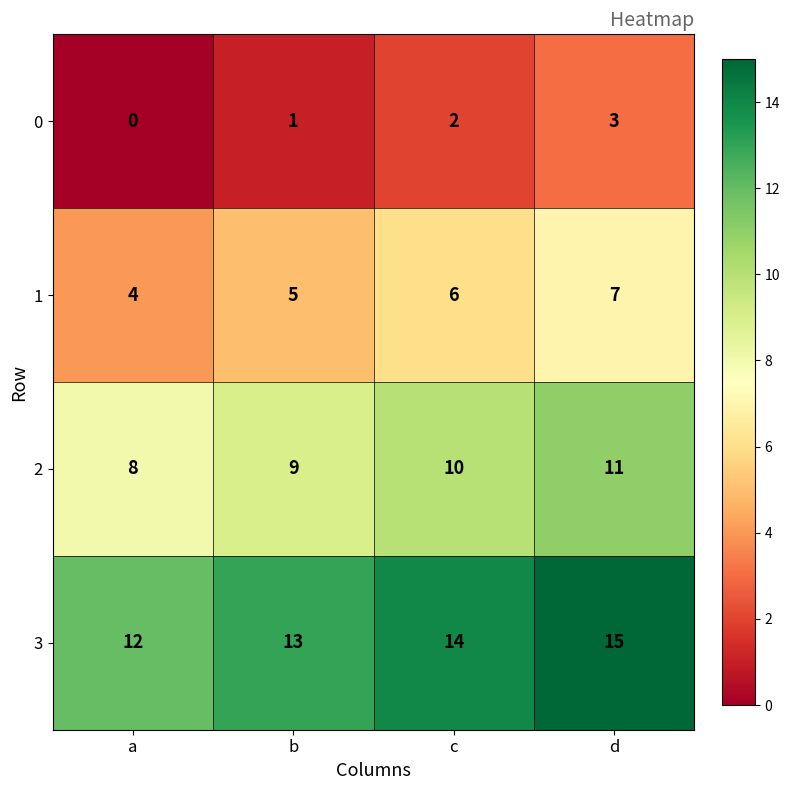

List the series in order of their peak value, lowest first.

0, 1, 2, 3